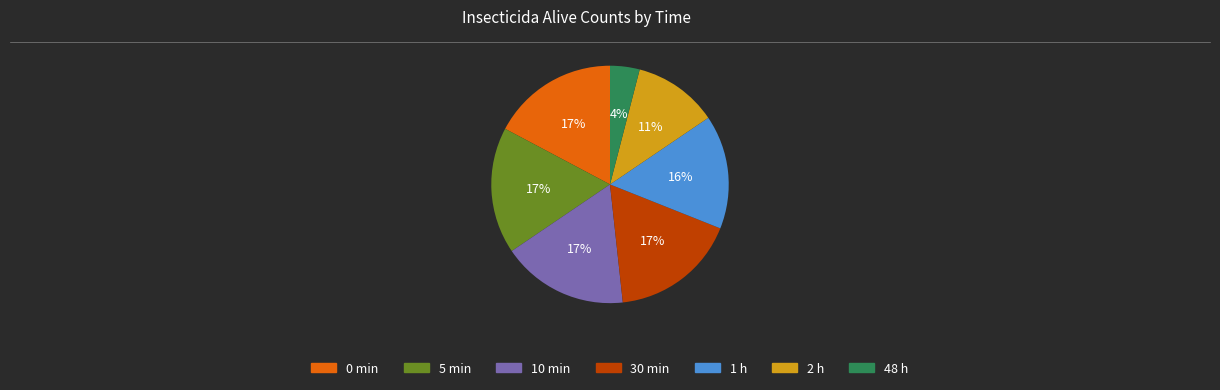

How many slices are in this pie chart?

7